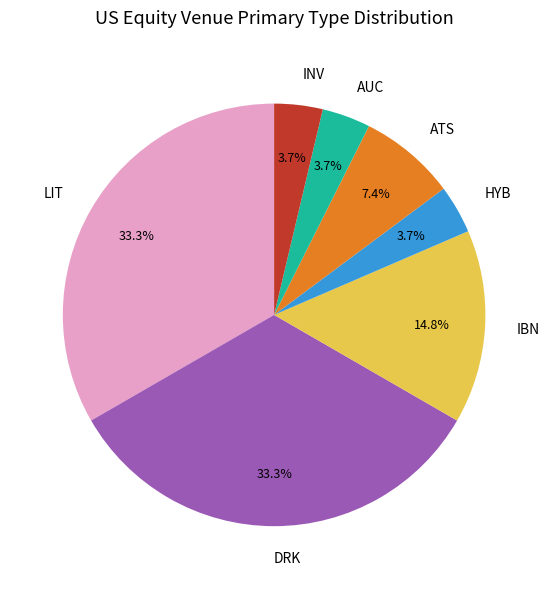

What percentage is the HYB slice, to the nearest percent?

4%